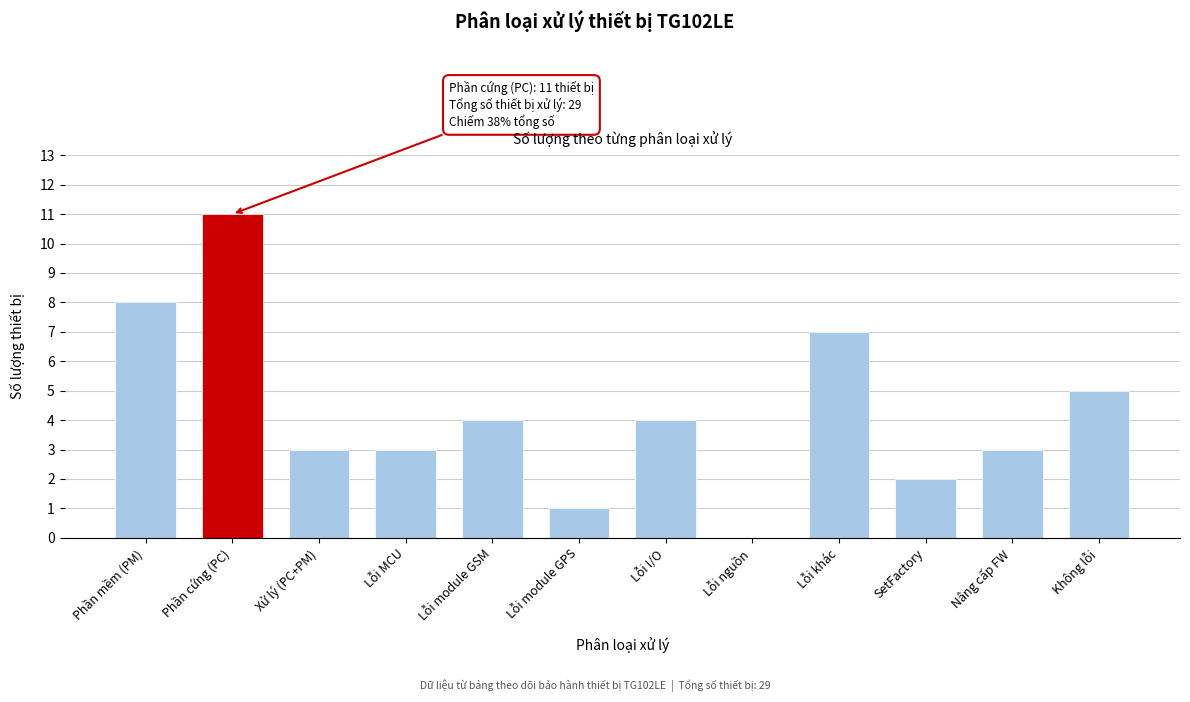

Reading left to right, what are all the values shown in this chart?

Phần mềm (PM)=8	Phần cứng (PC)=11	Xử lý (PC+PM)=3	Lỗi MCU=3	Lỗi module GSM=4	Lỗi module GPS=1	Lỗi I/O=4	Lỗi nguồn=0	Lỗi khác=7	SetFactory=2	Nâng cấp FW=3	Không lỗi=5